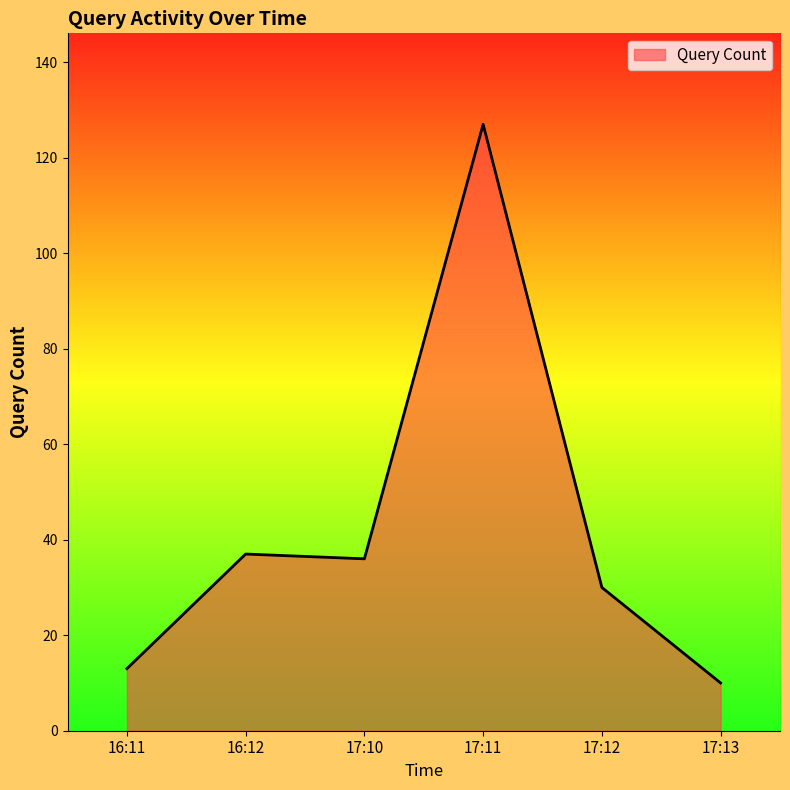

Is it true that the value at 17:10 is 36?

True